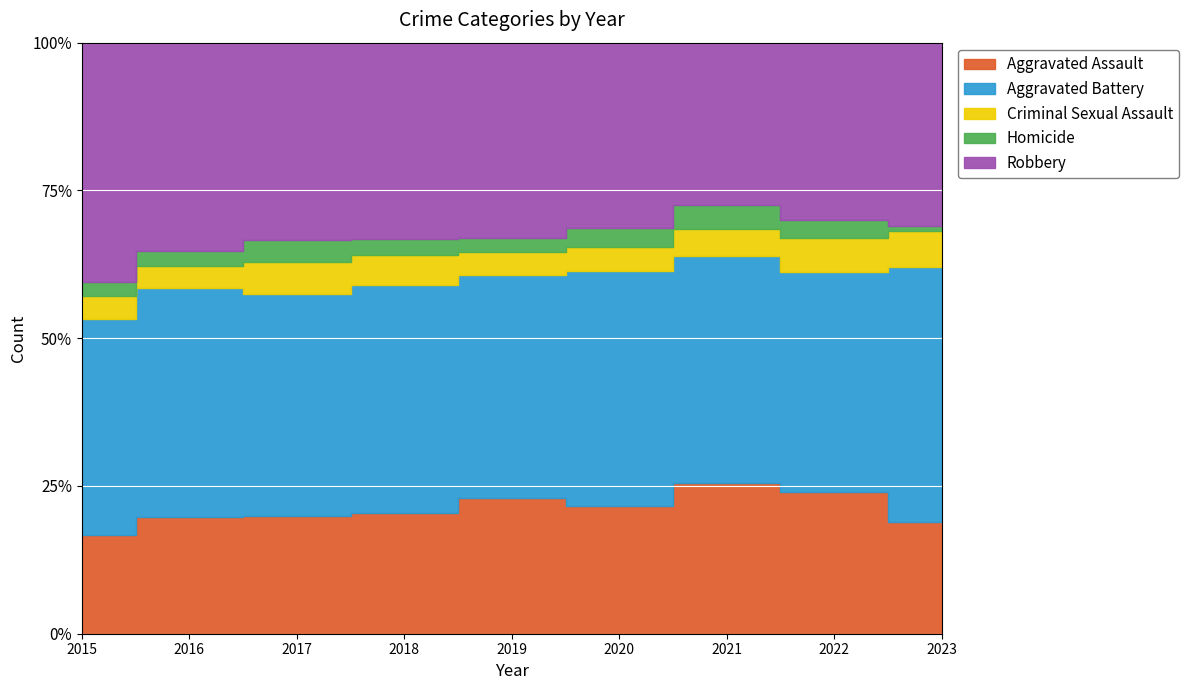

What is the difference between the maximum and minimum values in the Aggravated Battery series?

451